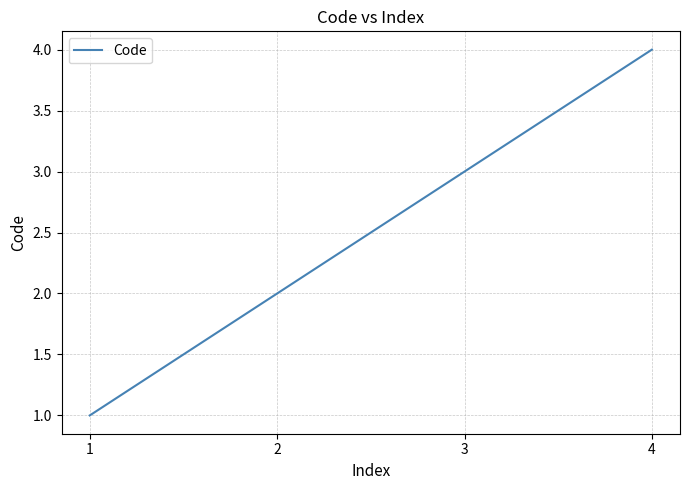

Is it true that the value at 2 is 3?

False